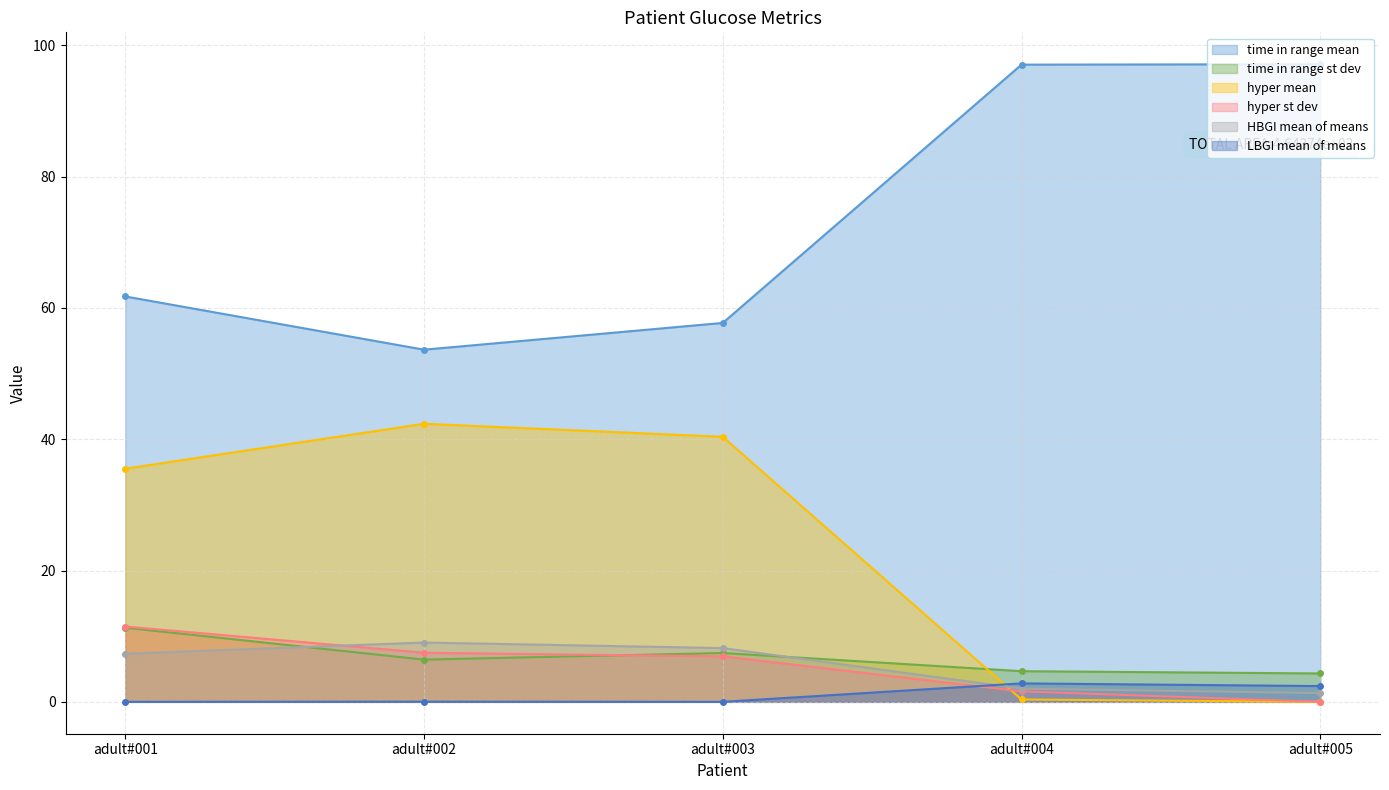

True or false: hyper mean has more than 2 interior local peaks.

False